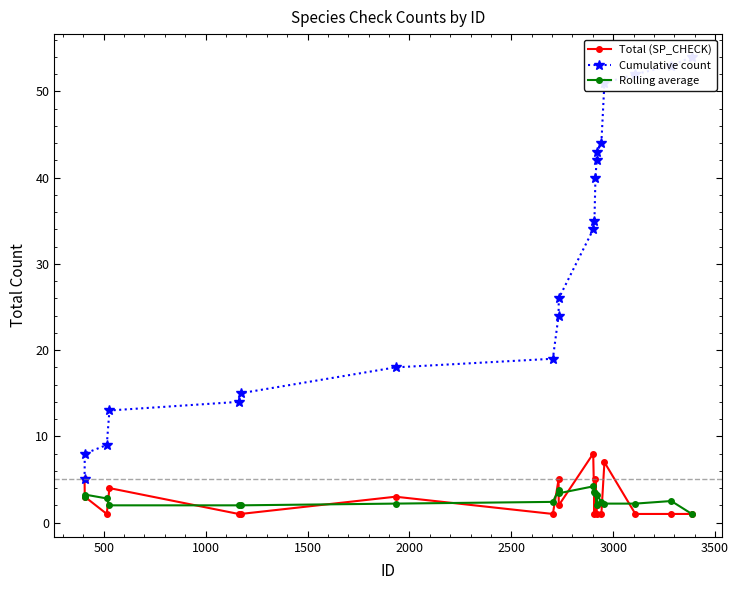

What is the maximum value for Total (SP_CHECK)?

8.0